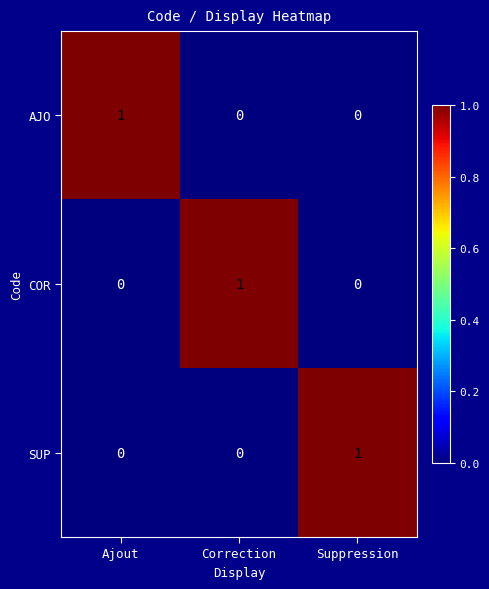

Which category has the highest value in the SUP series?

Suppression